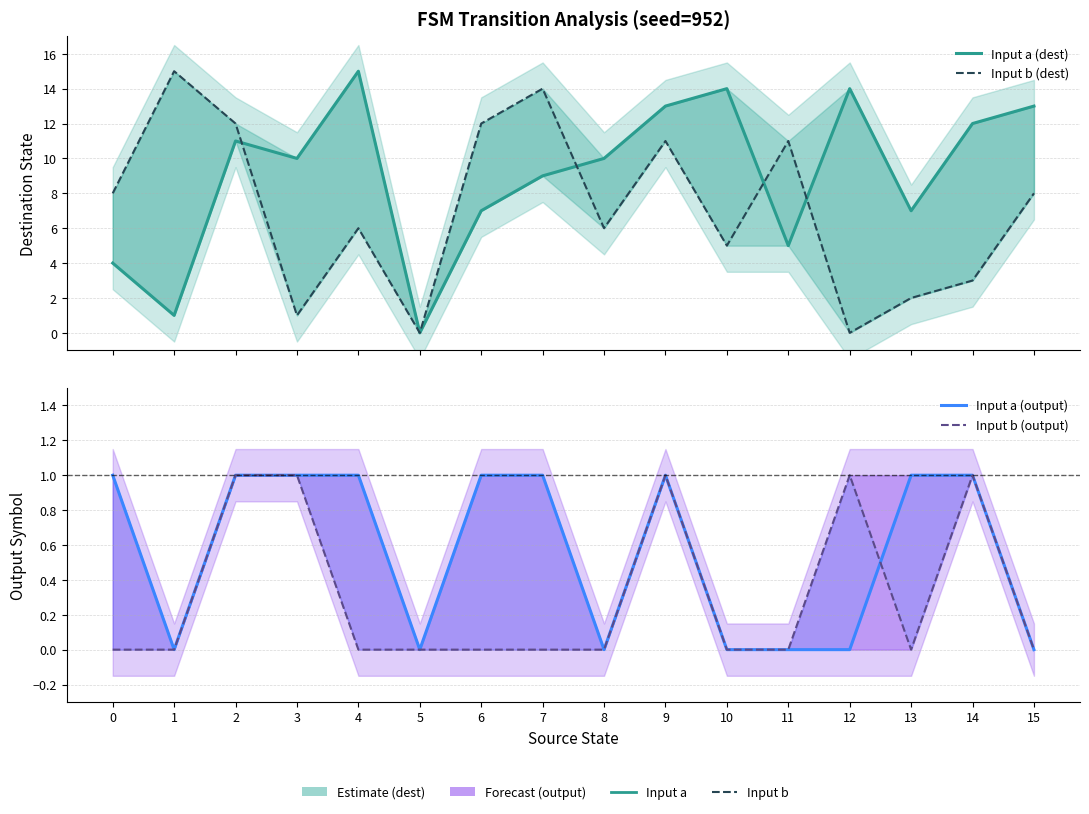

Where do Input a (output) and Input b (output) first cross each other?

12 and 13